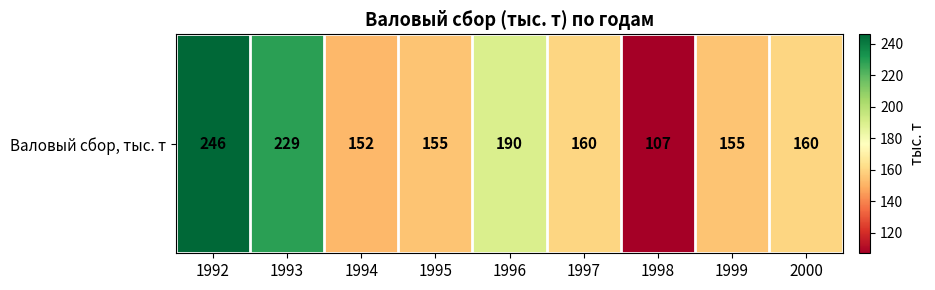

Count the number of values greater than 160.

3